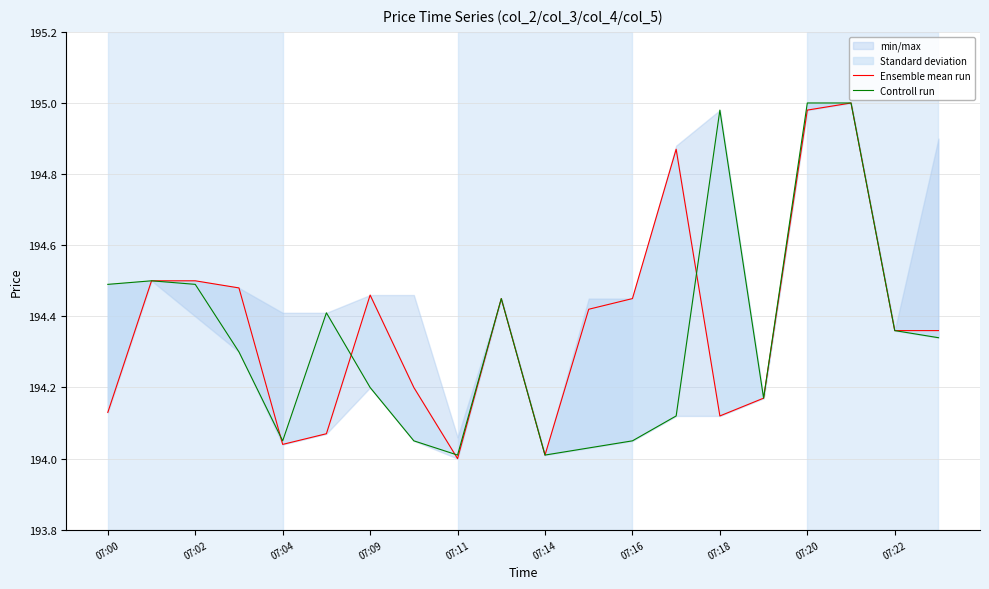

What is the sum of all Ensemble mean run values?

3887.6